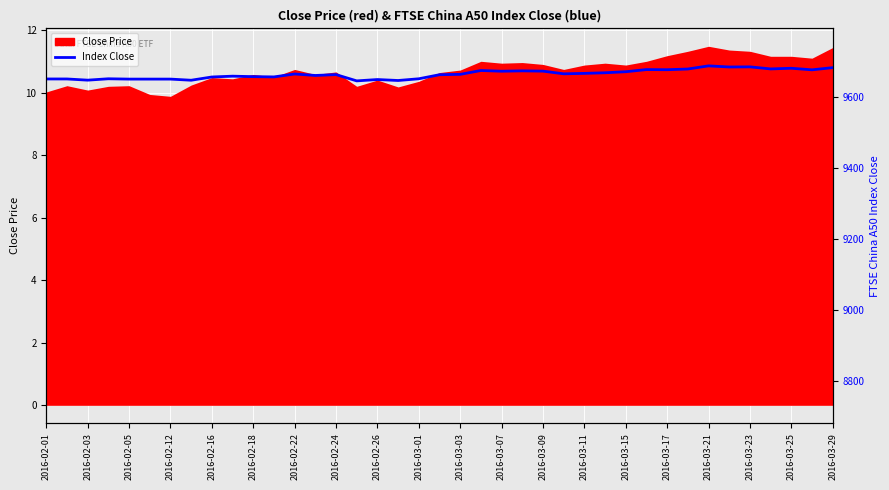

What value does the data have at 2016-03-15?

10.7